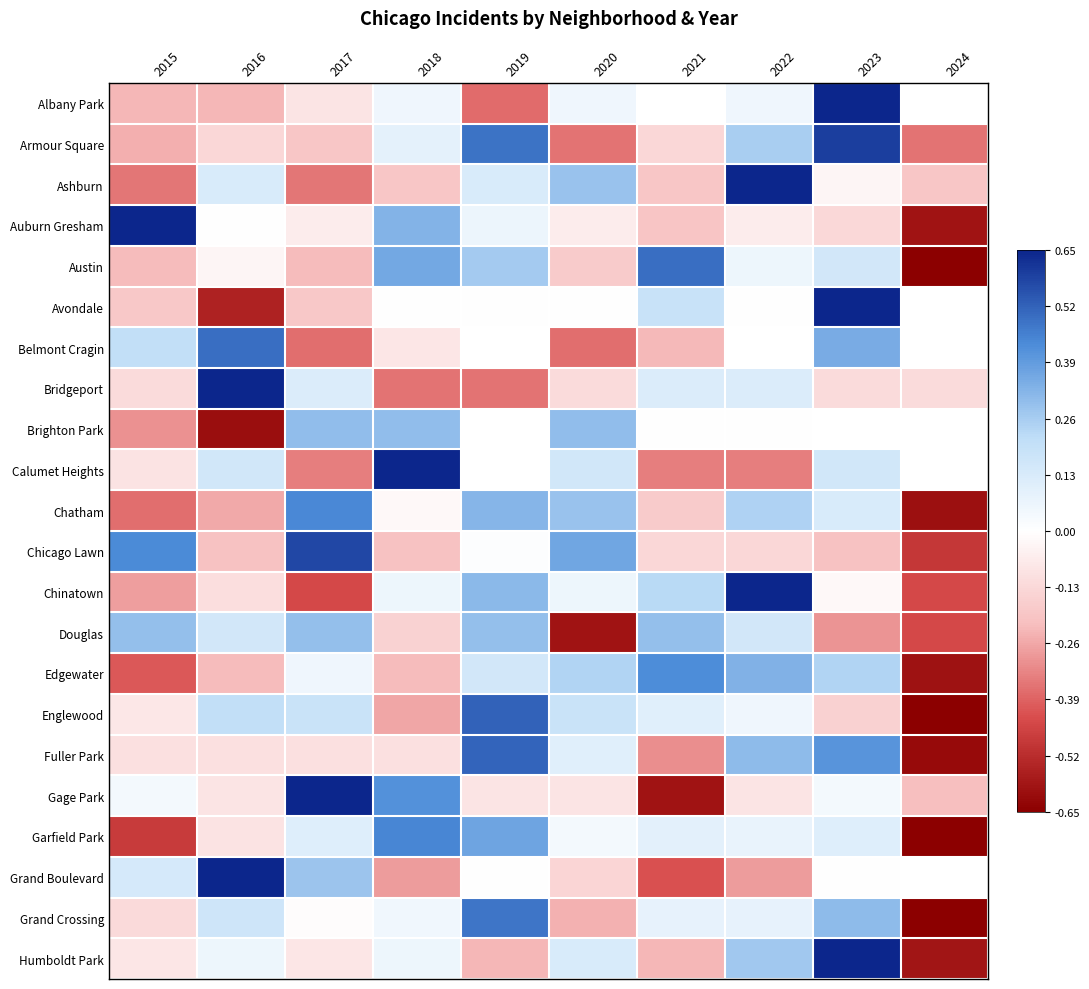

At how many categories does at least one series exceed 0?

9